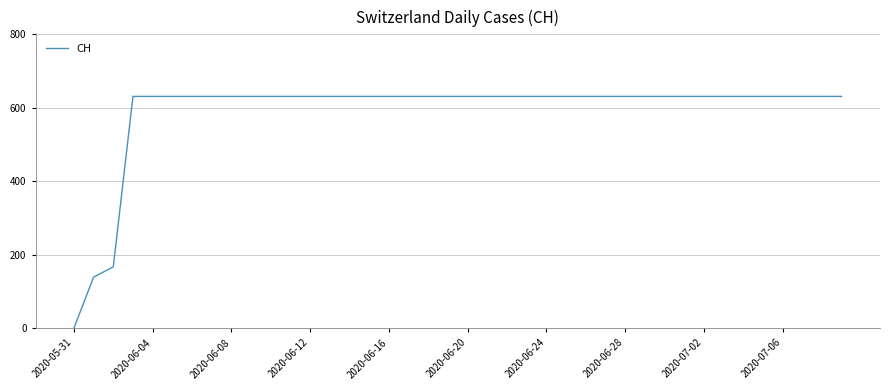

What is the greatest value displayed?

631